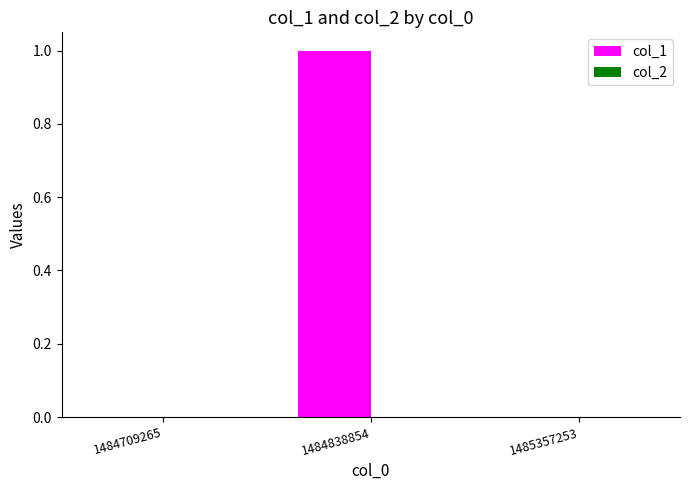

Is it true that the value at 1484709265 is 0?

True